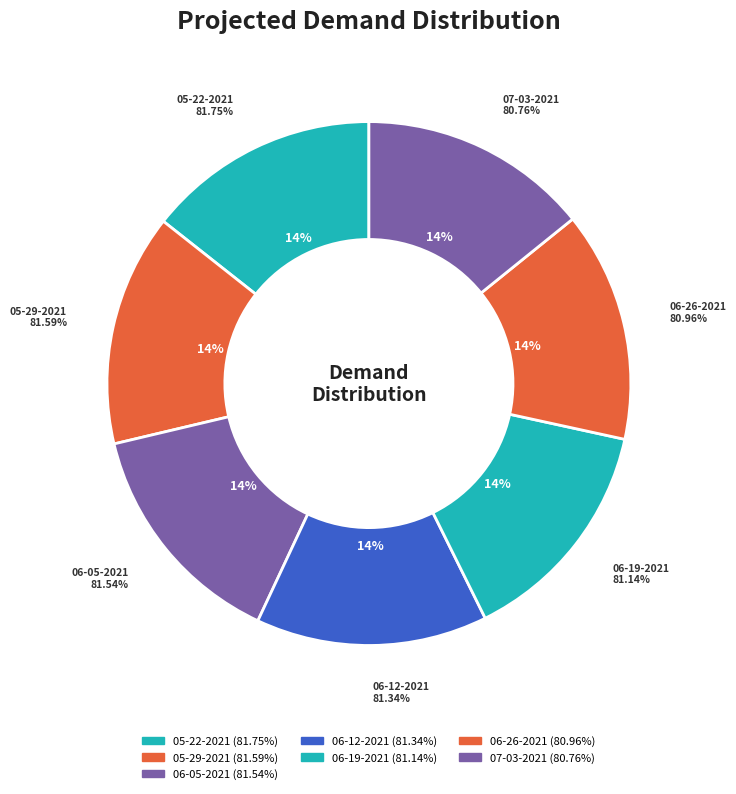

Is there a majority slice in this chart?

No